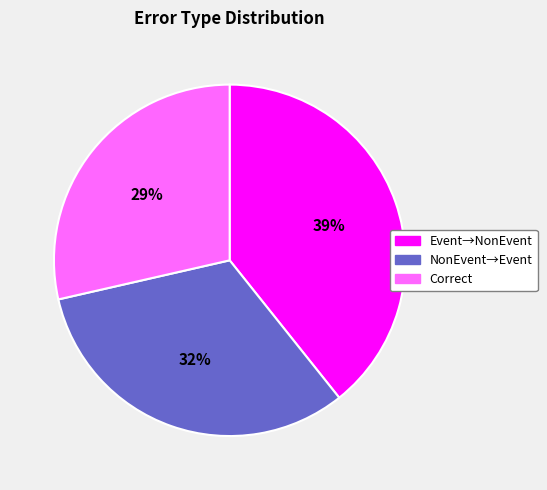

Count the number of slices in the pie.

3